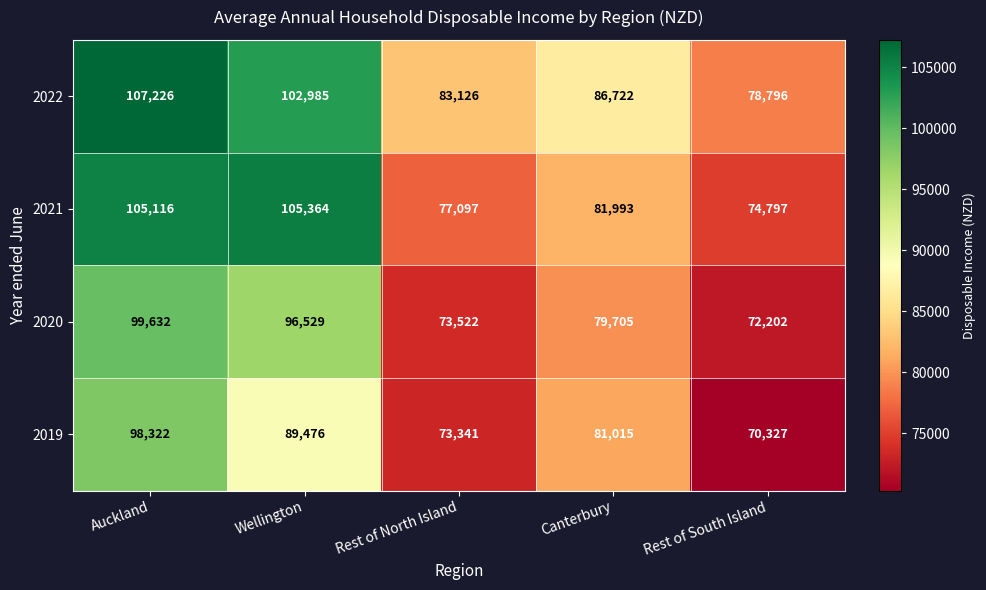

Which series has the largest total across all categories?

2022